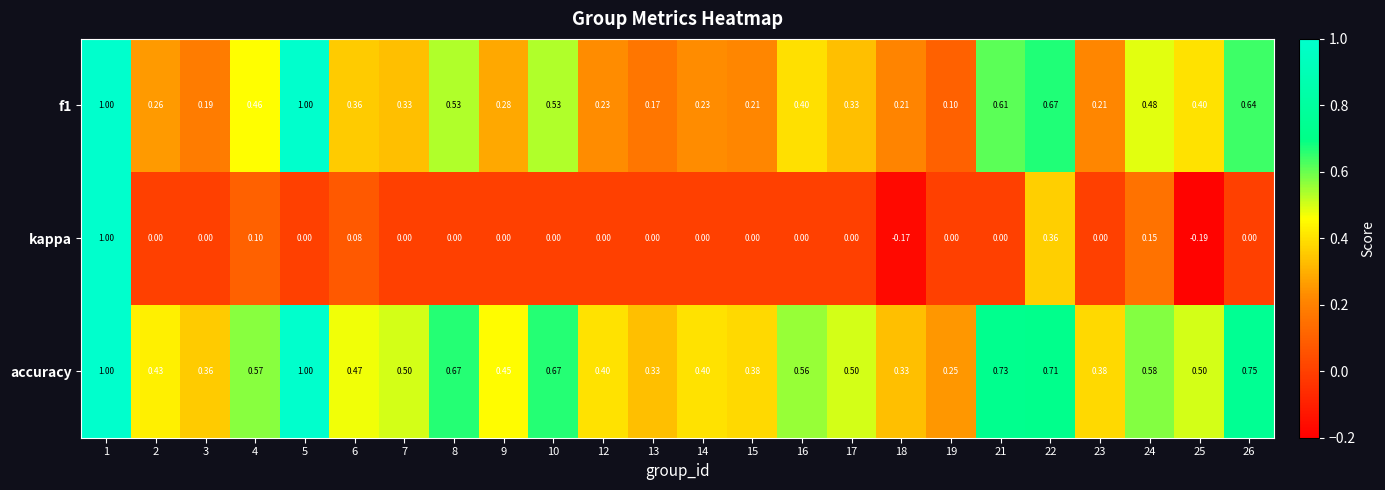

Is the value of kappa at 22 greater than the value of f1 at 16?

No